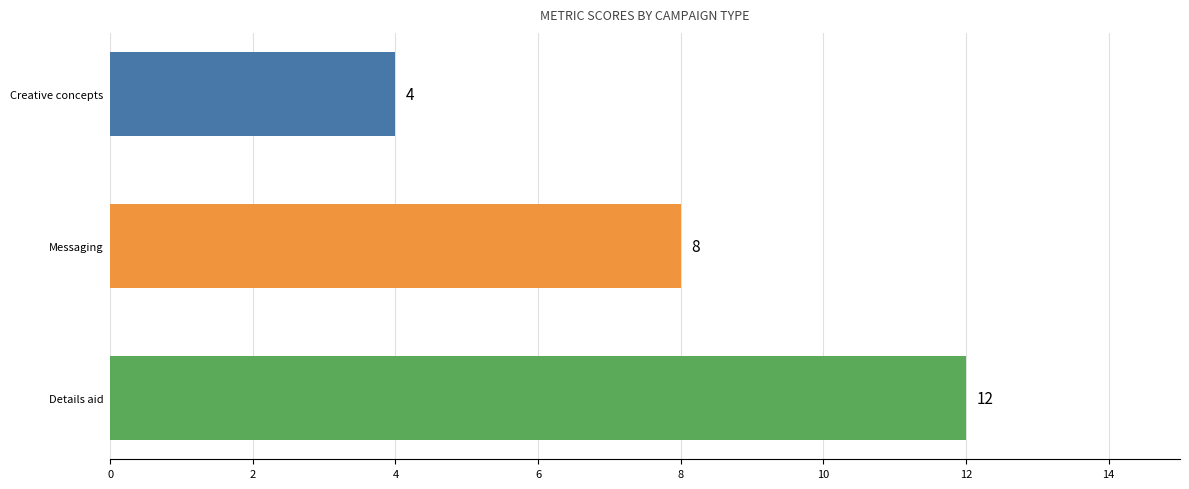

How many values are between 4 and 12?

3